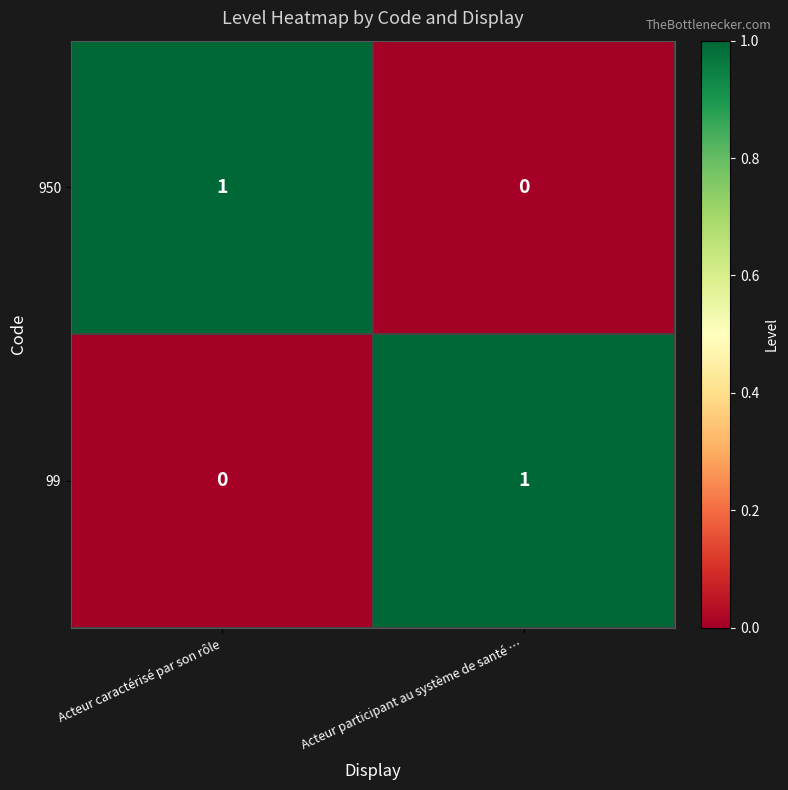

The value of 950 at Acteur participant au système de santé … is 0. True or false?

True